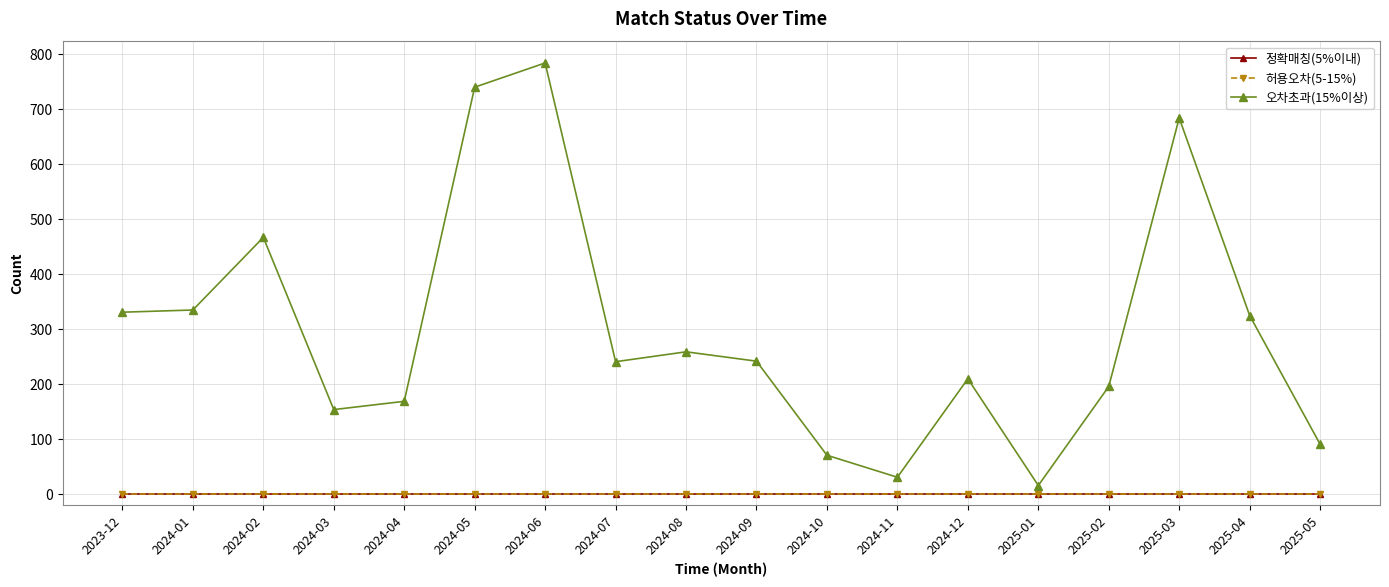

Is the value of 오차초과(15%이상) at 2024-05 greater than the value of 정확매칭(5%이내) at 2024-11?

Yes